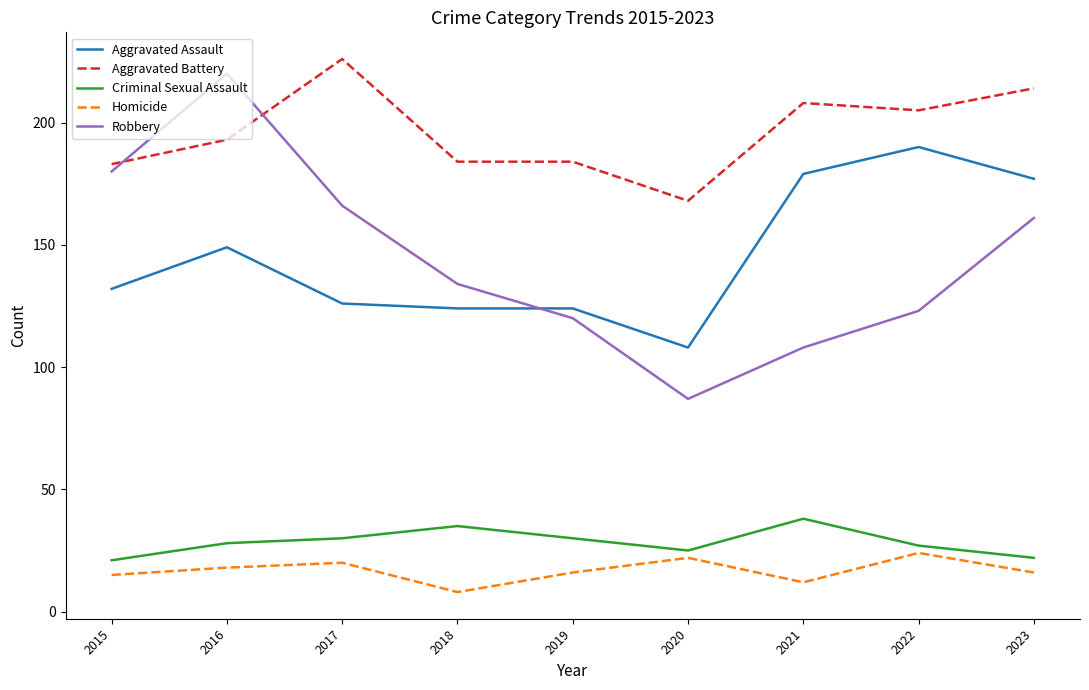

Reading right to left, transcribe all the data shown in this chart.

Aggravated Assault: 2023=177	2022=190	2021=179	2020=108	2019=124	2018=124	2017=126	2016=149	2015=132
Aggravated Battery: 2023=214	2022=205	2021=208	2020=168	2019=184	2018=184	2017=226	2016=193	2015=183
Criminal Sexual Assault: 2023=22	2022=27	2021=38	2020=25	2019=30	2018=35	2017=30	2016=28	2015=21
Homicide: 2023=16	2022=24	2021=12	2020=22	2019=16	2018=8	2017=20	2016=18	2015=15
Robbery: 2023=161	2022=123	2021=108	2020=87	2019=120	2018=134	2017=166	2016=220	2015=180